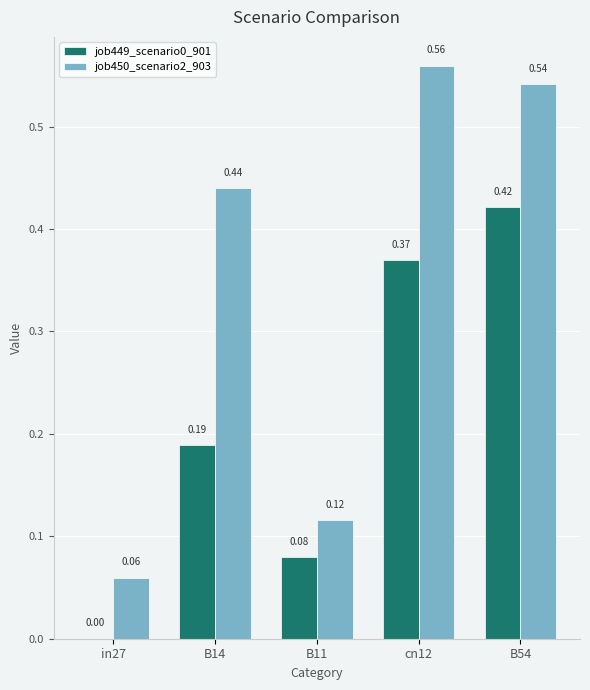

How many data points does each series have?

5